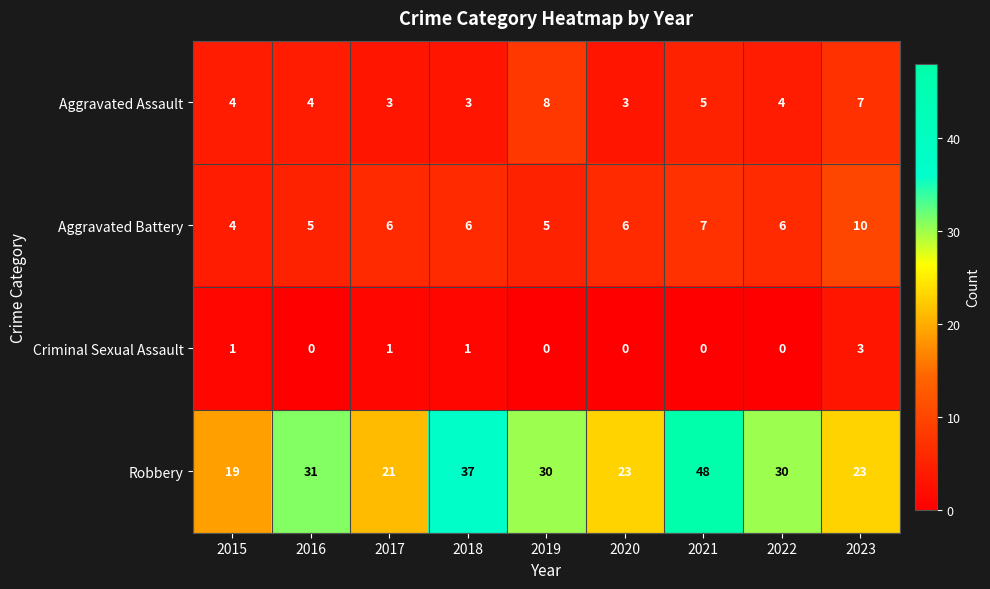

What value does the Aggravated Battery series have at 2023?

10